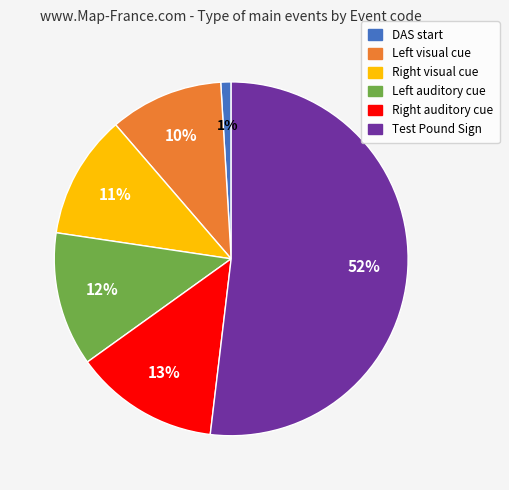

Which slice represents more than half of the pie?

Test Pound Sign